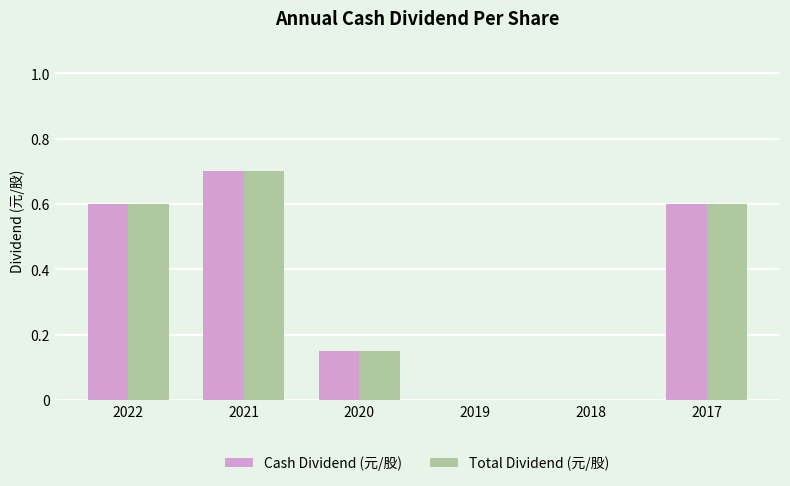

The value of Total Dividend (元/股) at 2017 is 0.6. True or false?

True